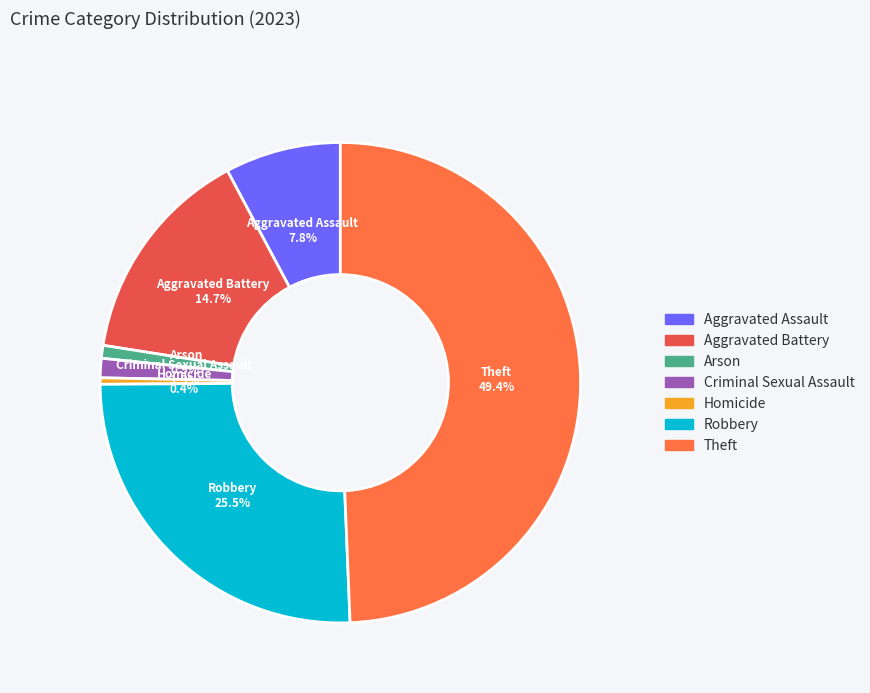

Combined, do Robbery and Arson account for over 50%?

No